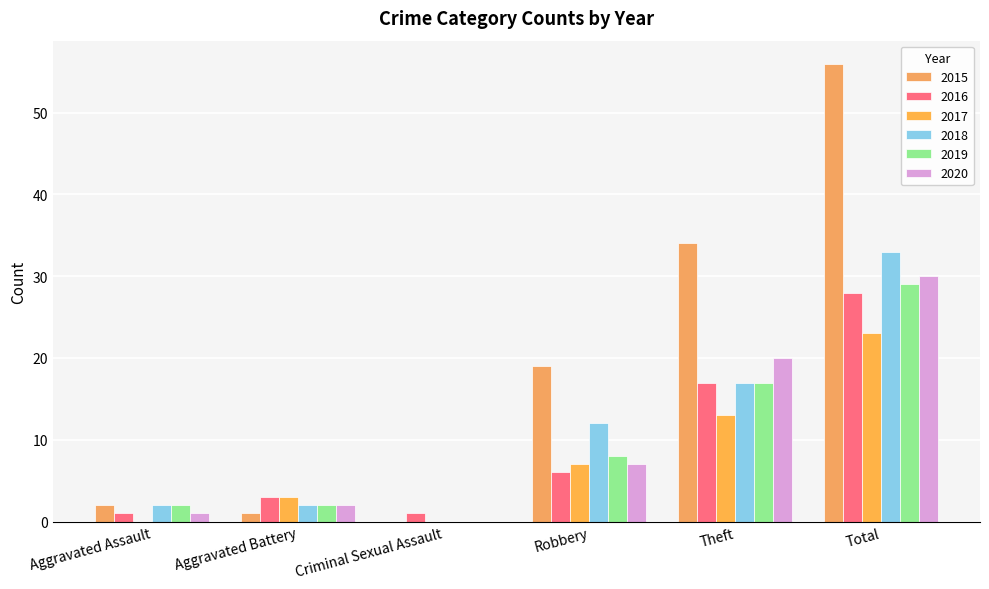

Between Criminal Sexual Assault and Theft, which series saw the biggest shift?

2015